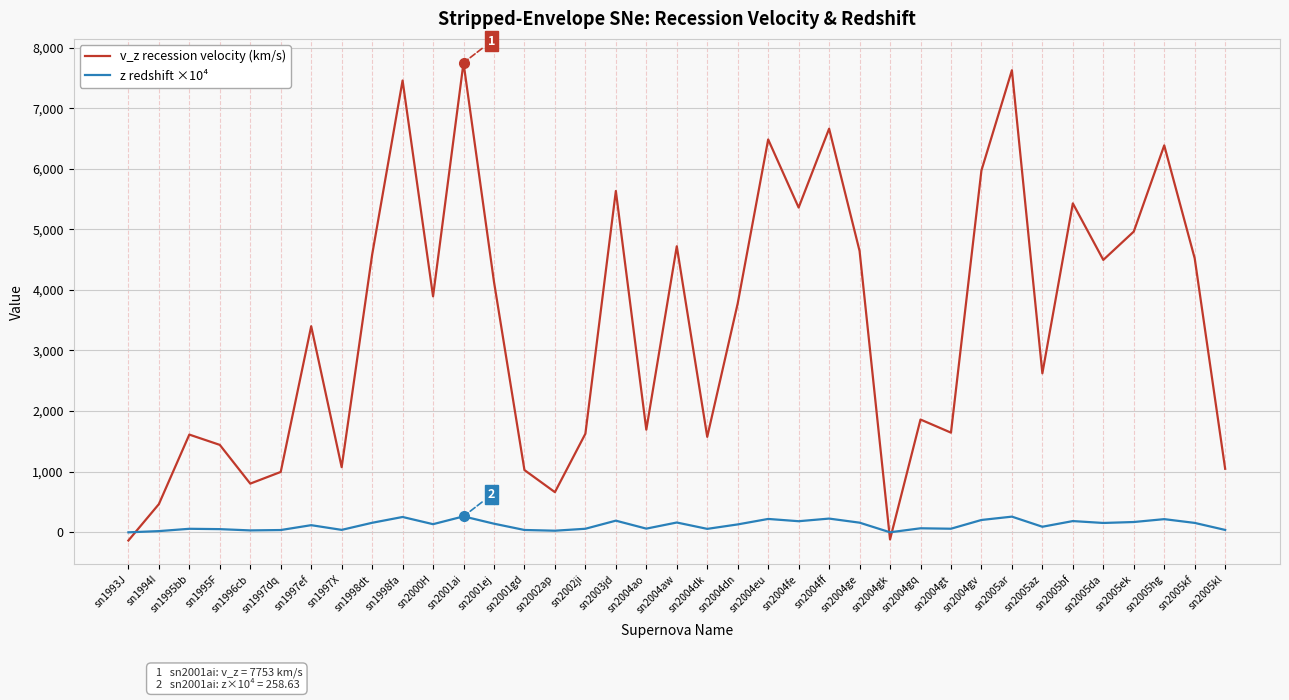

How many categories are shown in the chart?

37